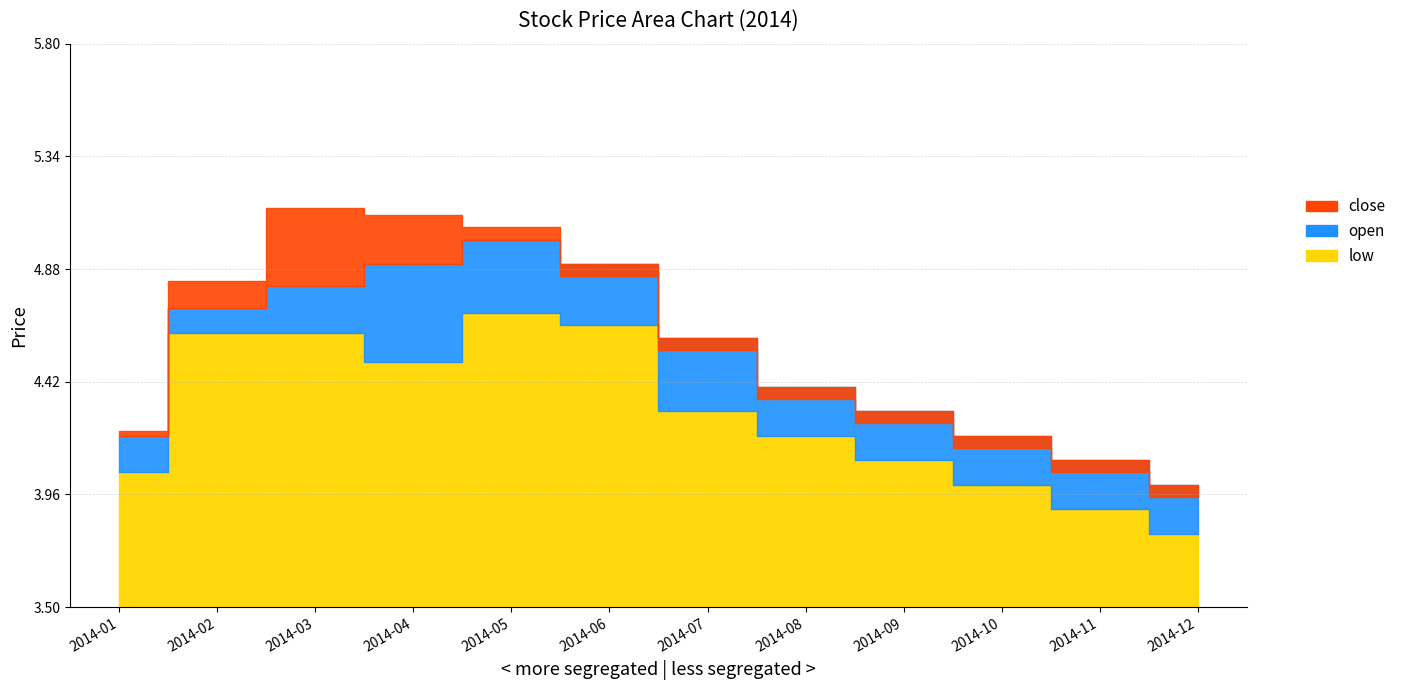

What is the lowest value of the close series?

4.0